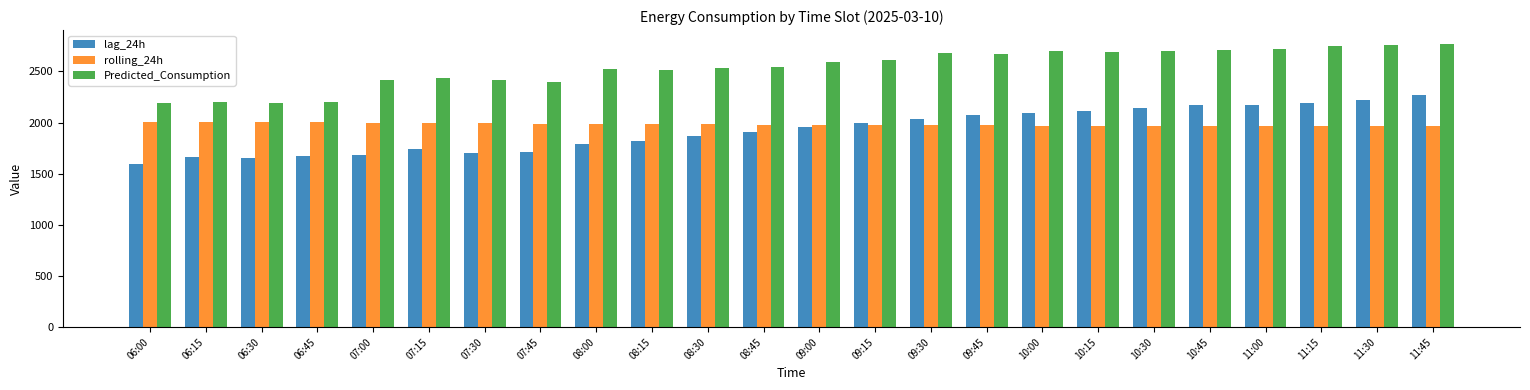

What is the total value across all series at 09:30?

6687.2